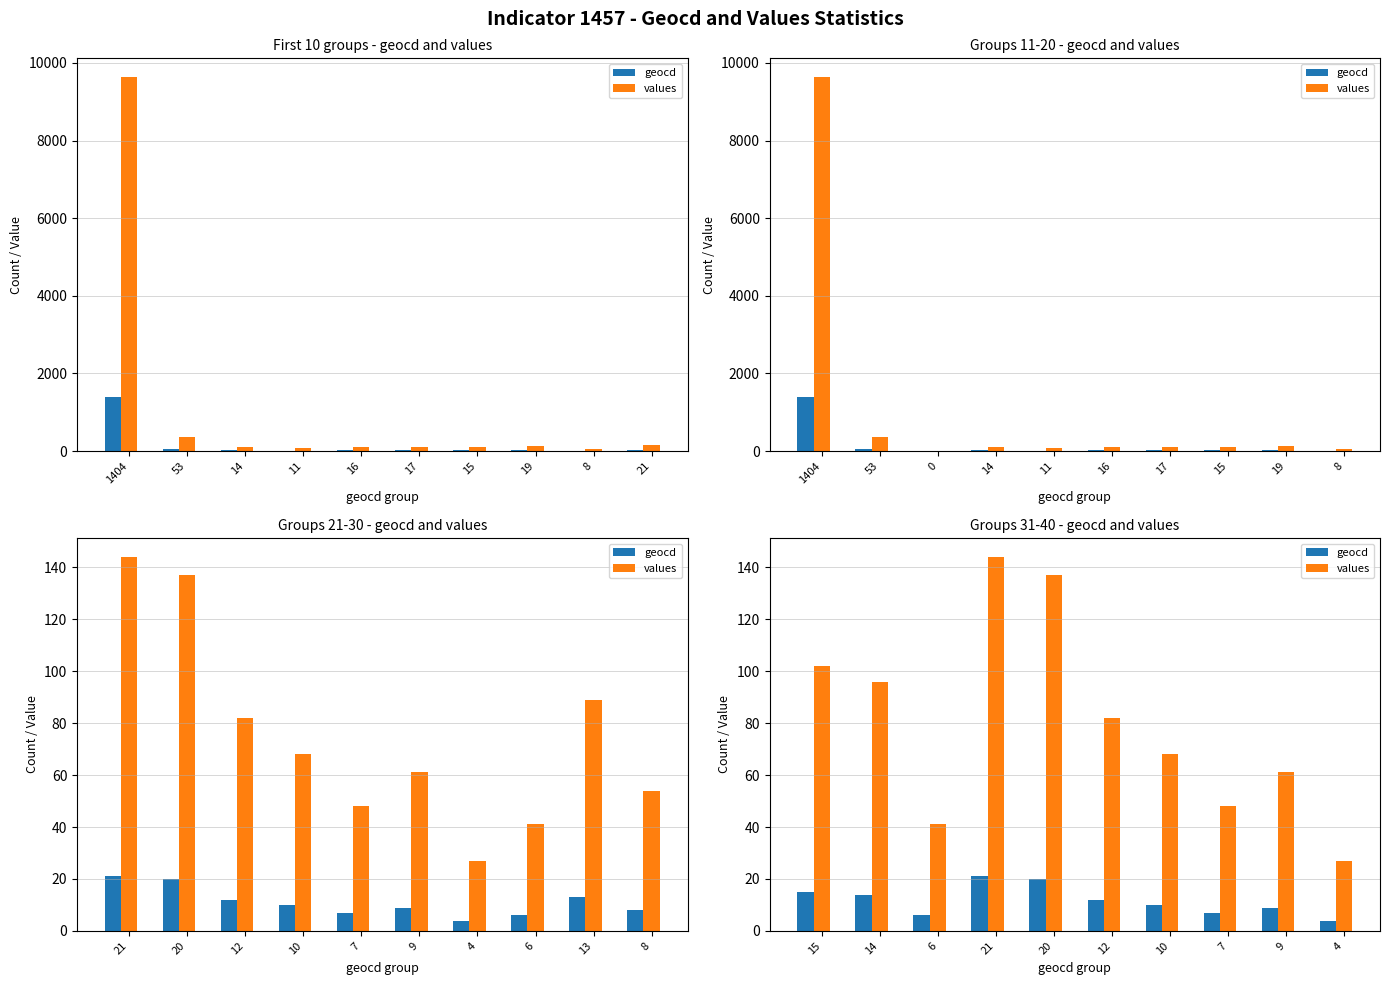

Between 6 and 10, which series saw the biggest shift?

values